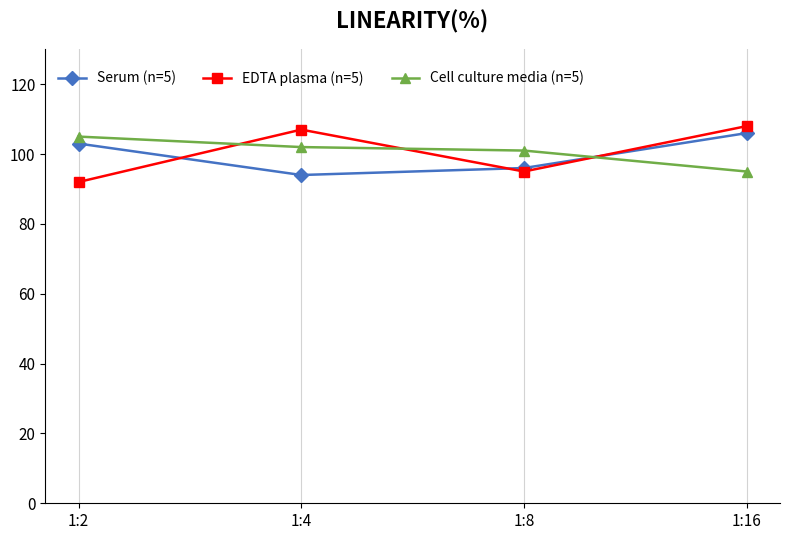

How many Serum (n=5) values are between 96 and 106?

3